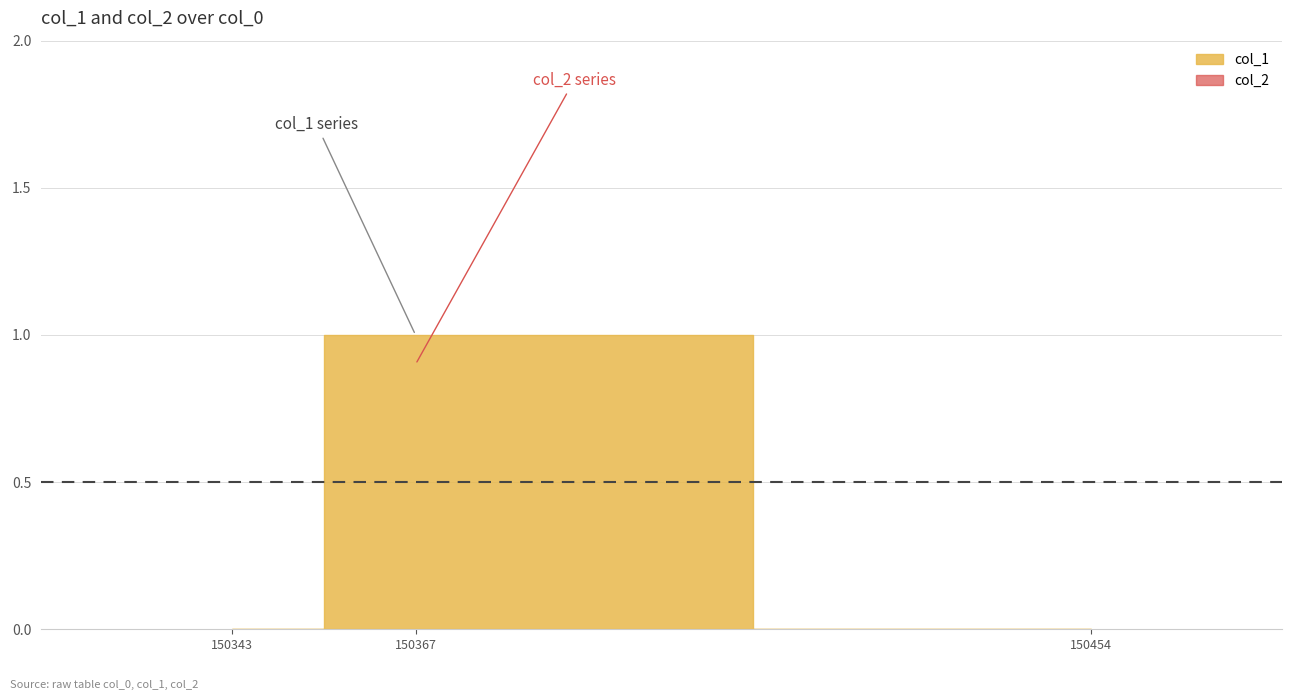

Count the number of categories in the chart.

3